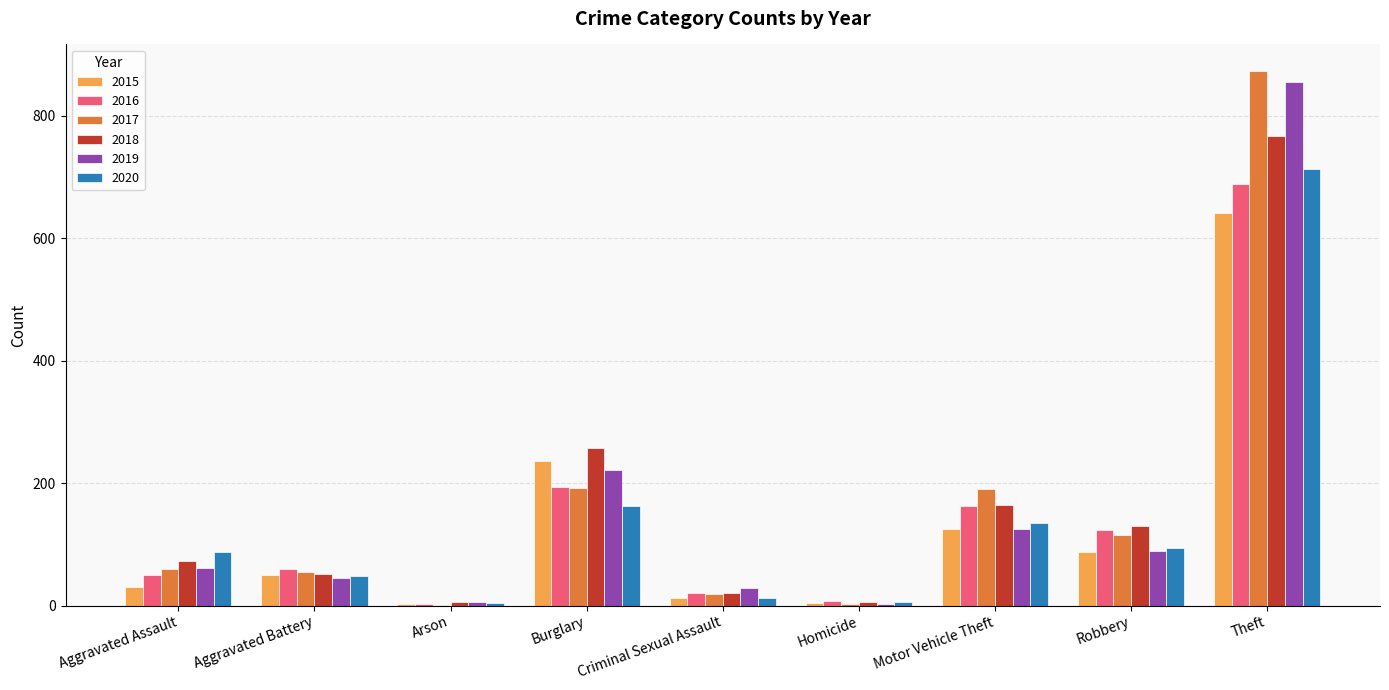

Which category has the highest value in the 2020 series?

Theft